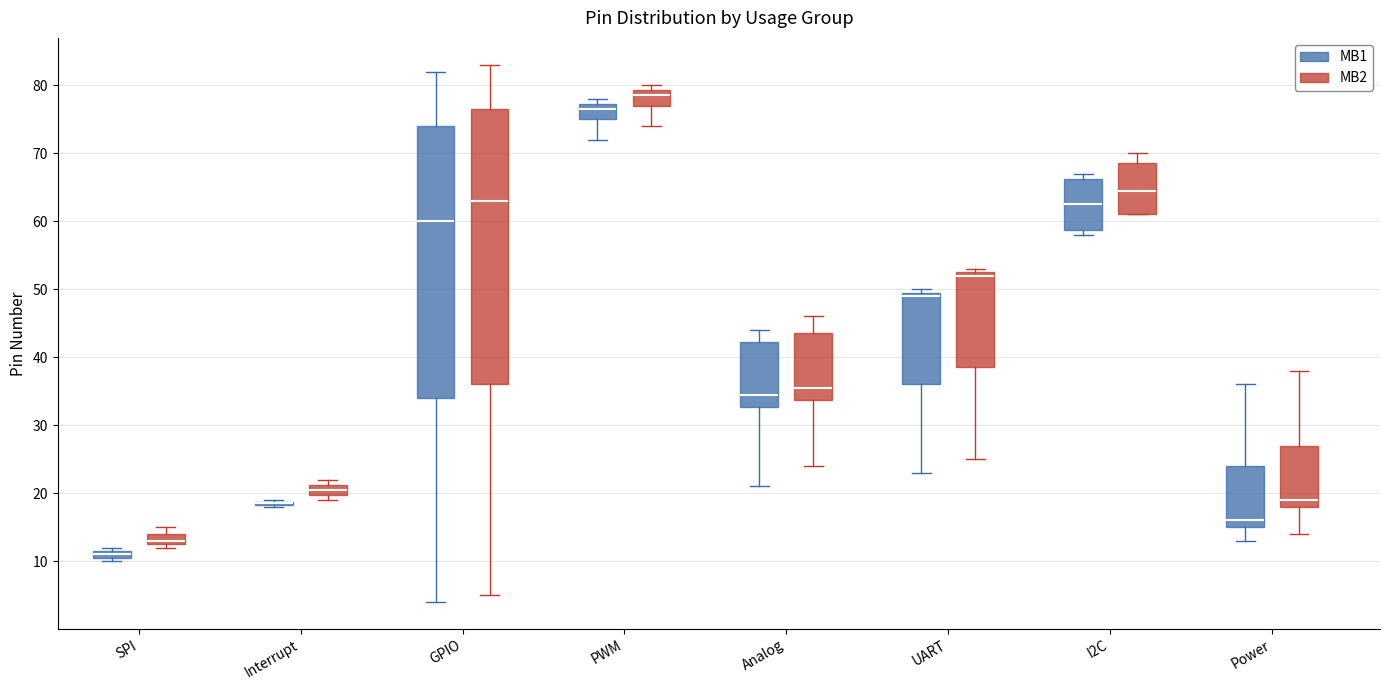

Where is the upper edge of the box for PWM (MB1) on the y-axis? The values are not printed on the chart, so give them approximately, as read against the axis.

77